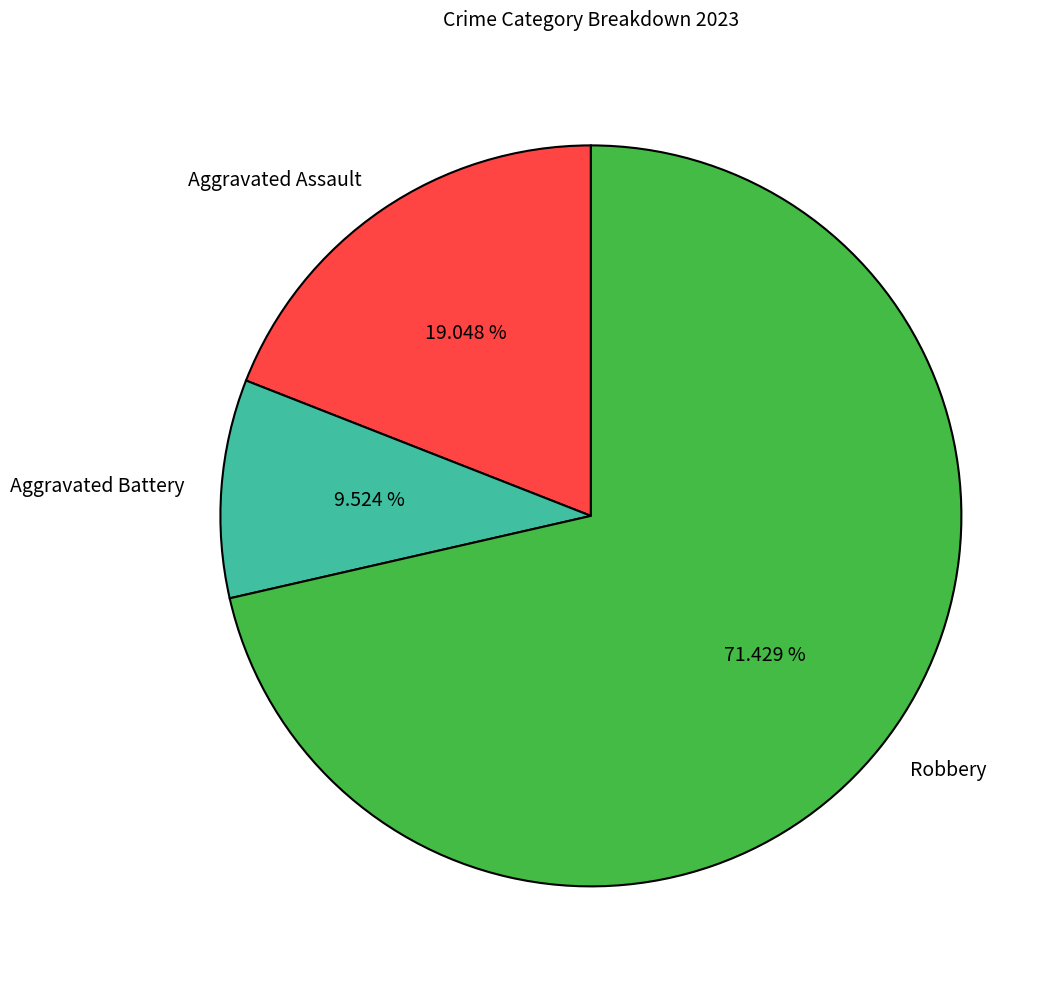

To the nearest percent, what percentage of the pie is Aggravated Battery?

10%